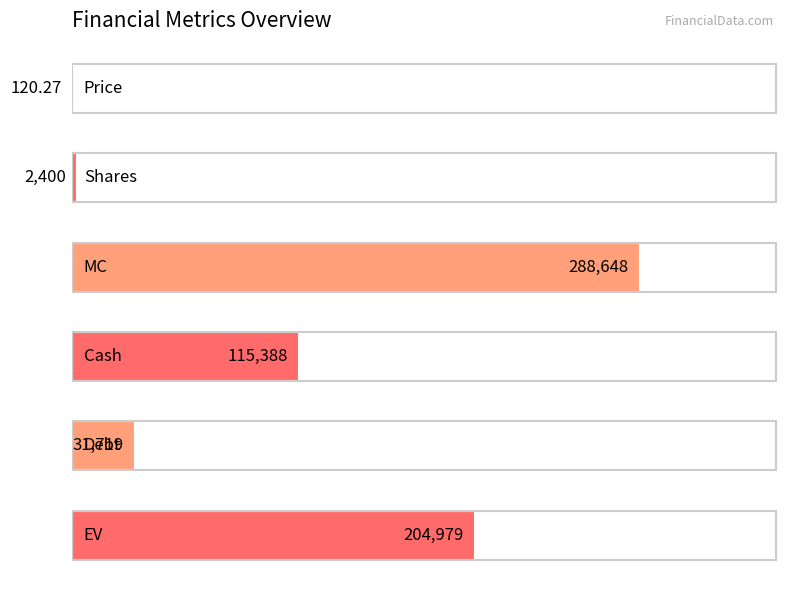

What is the sum of all values?

643254.3